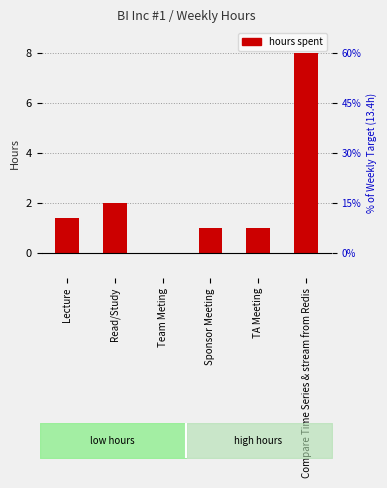

How many values are above zero?

5